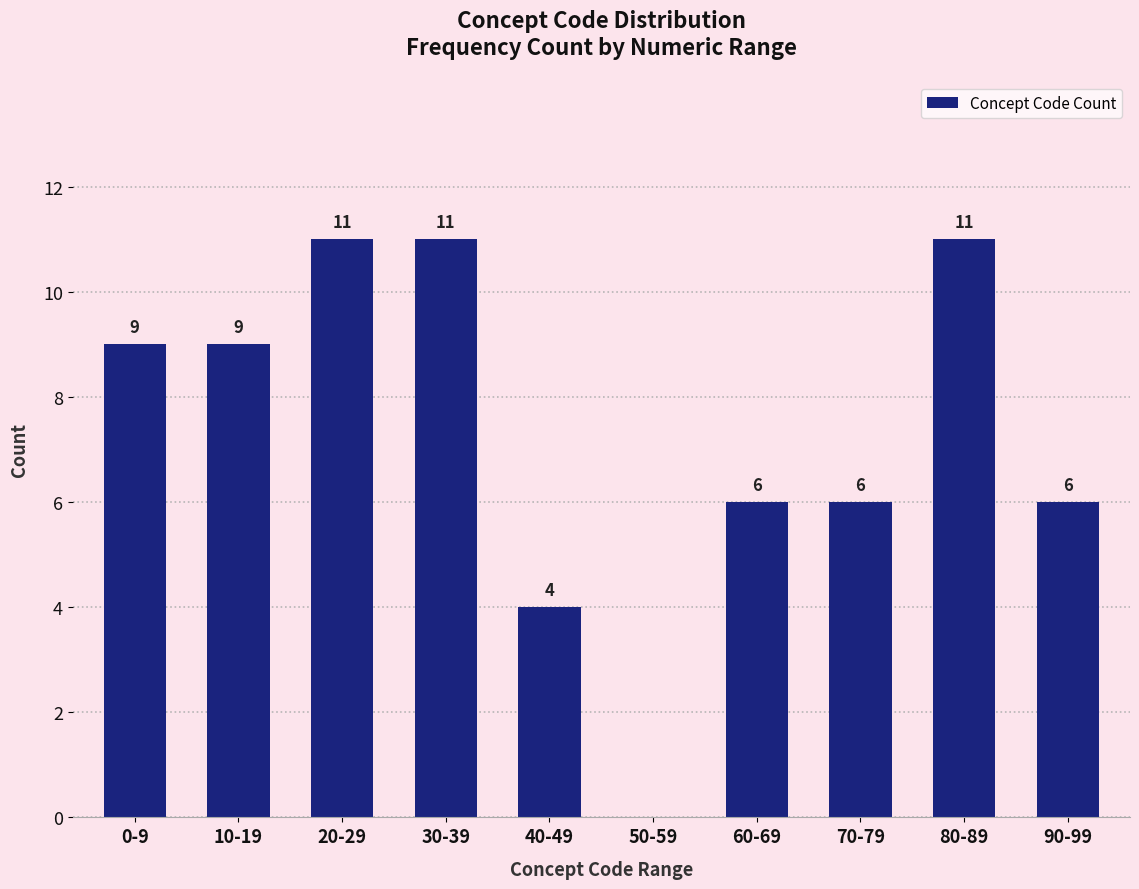

Reading left to right, what are all the values shown in this chart?

0-9=9	10-19=9	20-29=11	30-39=11	40-49=4	50-59=0	60-69=6	70-79=6	80-89=11	90-99=6